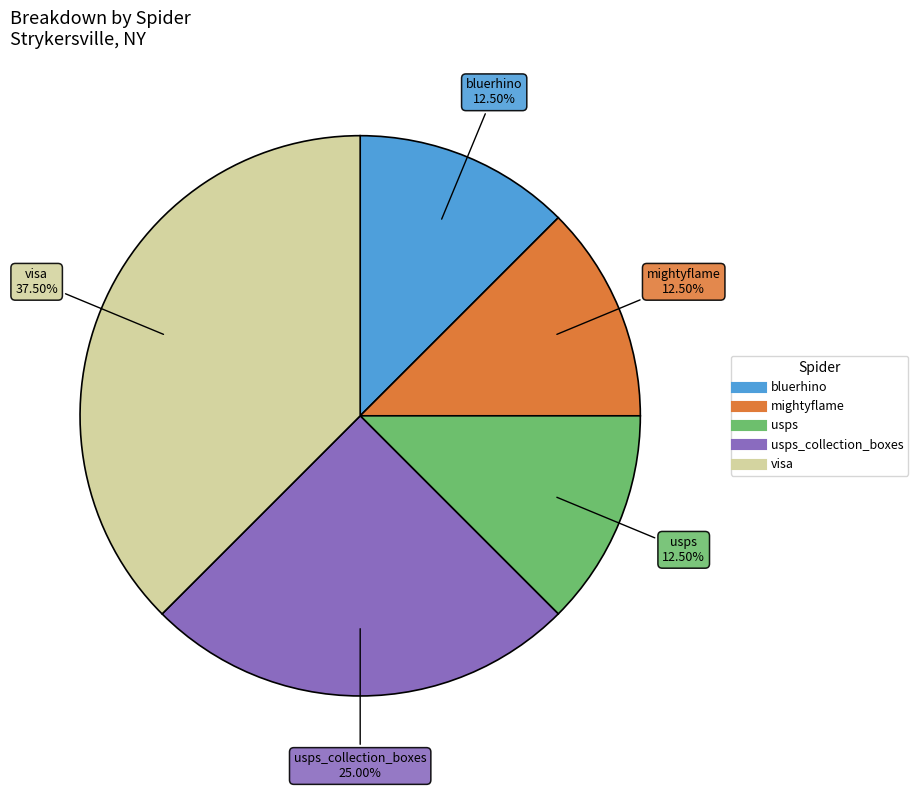

To the nearest percent, what is the difference between the largest and smallest slice percentages?

25%